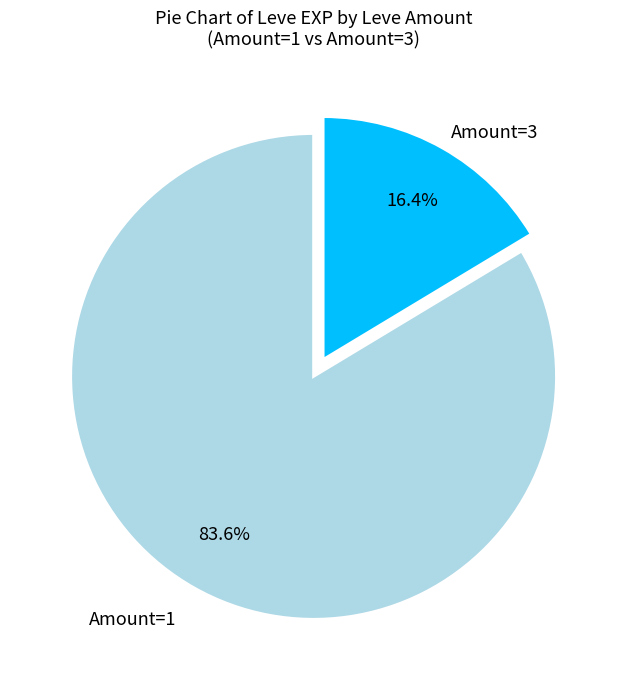

Is there a majority slice in this chart?

Yes